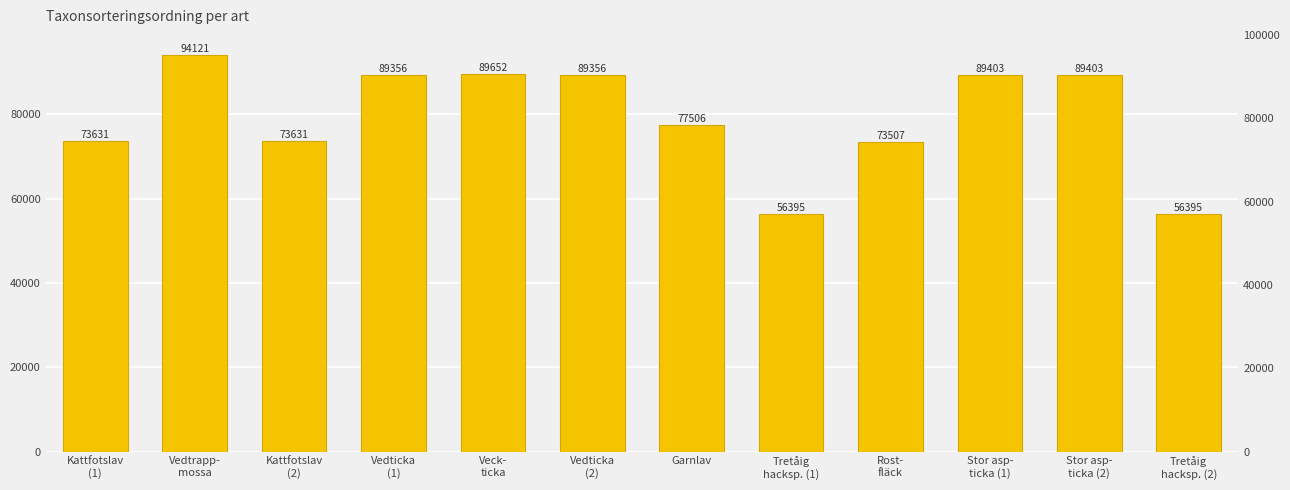

Count the number of categories in the chart.

12